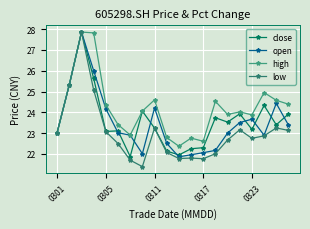

What is the greatest value displayed?

27.9